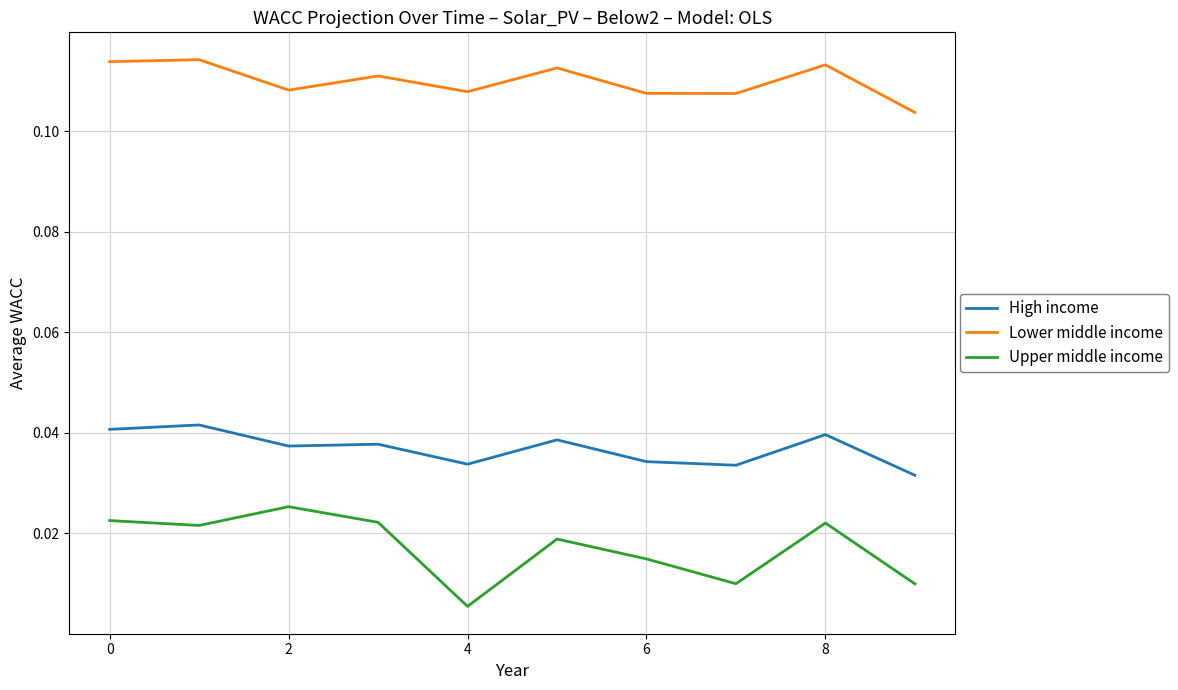

Rank the series by their maximum value, from lowest to highest.

Upper middle income, High income, Lower middle income